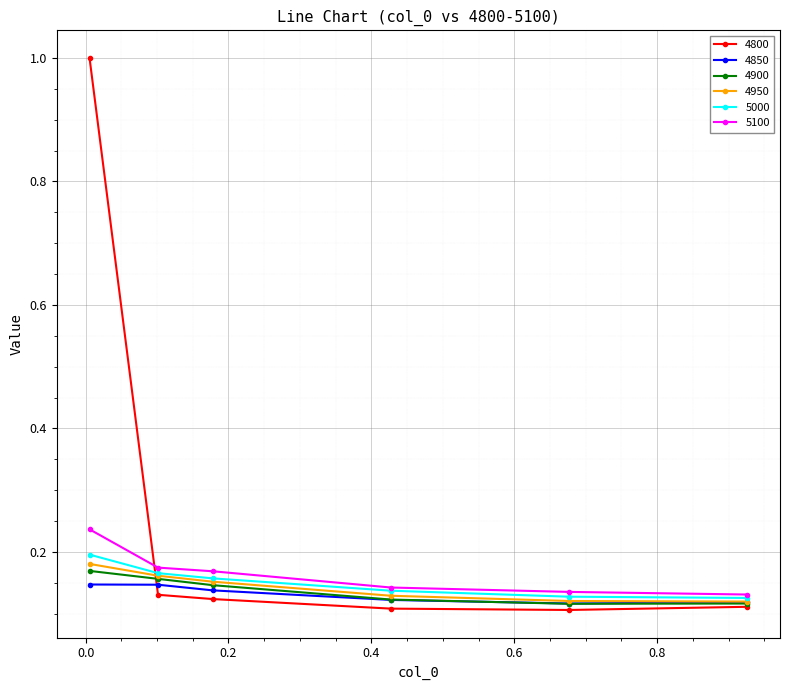

What is the maximum value for 4800?

1.0